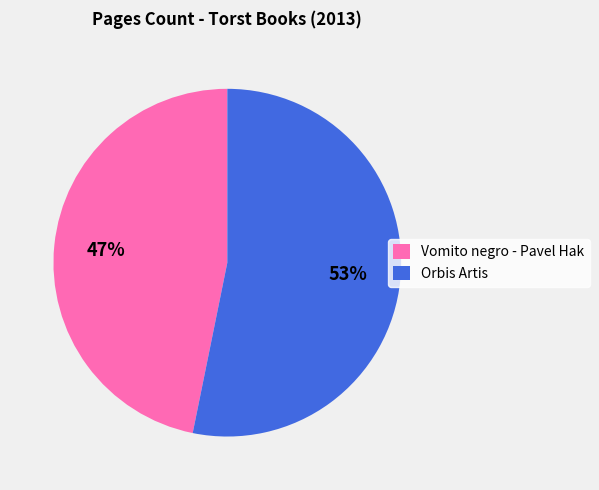

Which category has the smallest portion of the pie?

Vomito negro - Pavel Hak